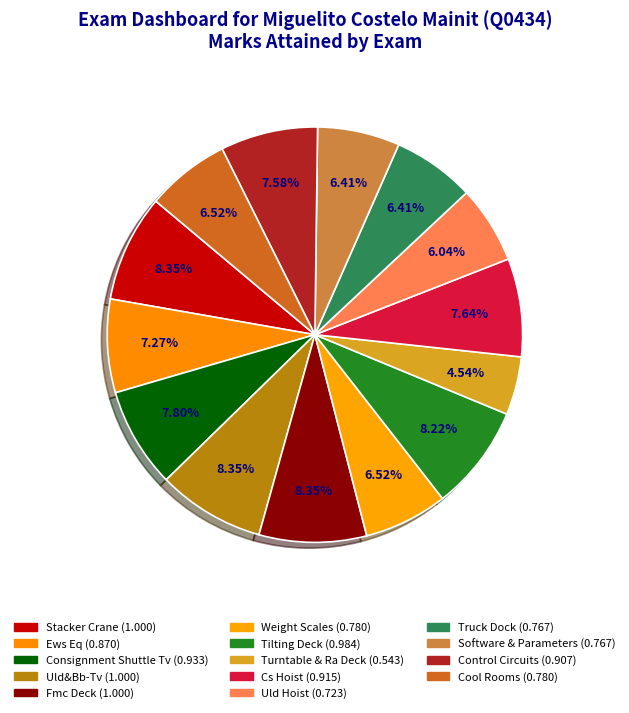

How many segments does this pie chart have?

14